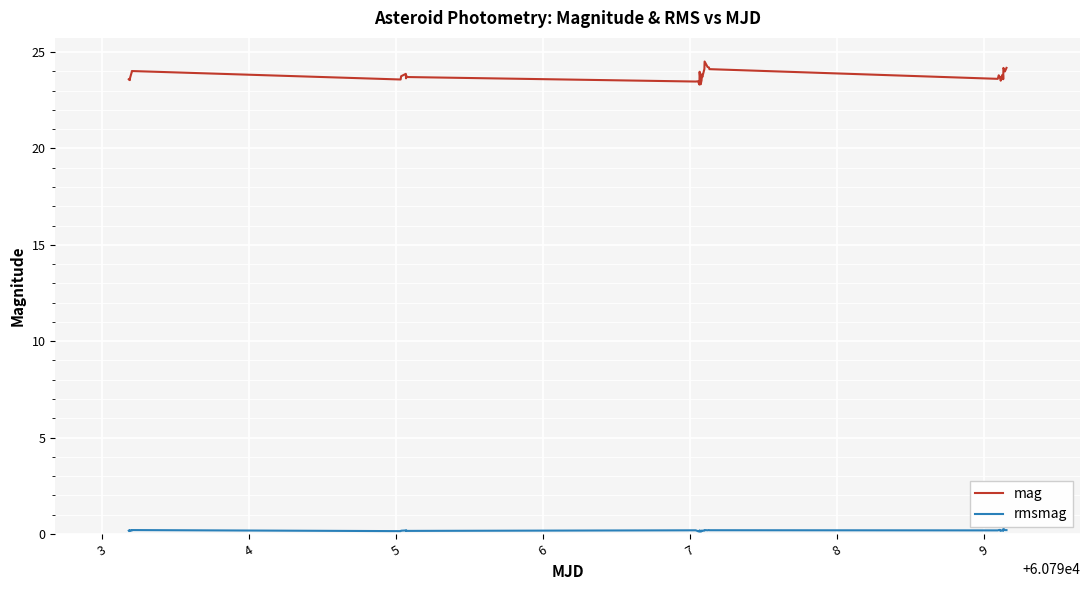

Which series has the widest spread of values?

mag